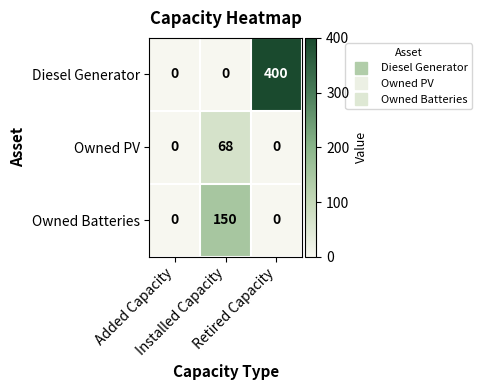

What is the greatest value displayed?

400